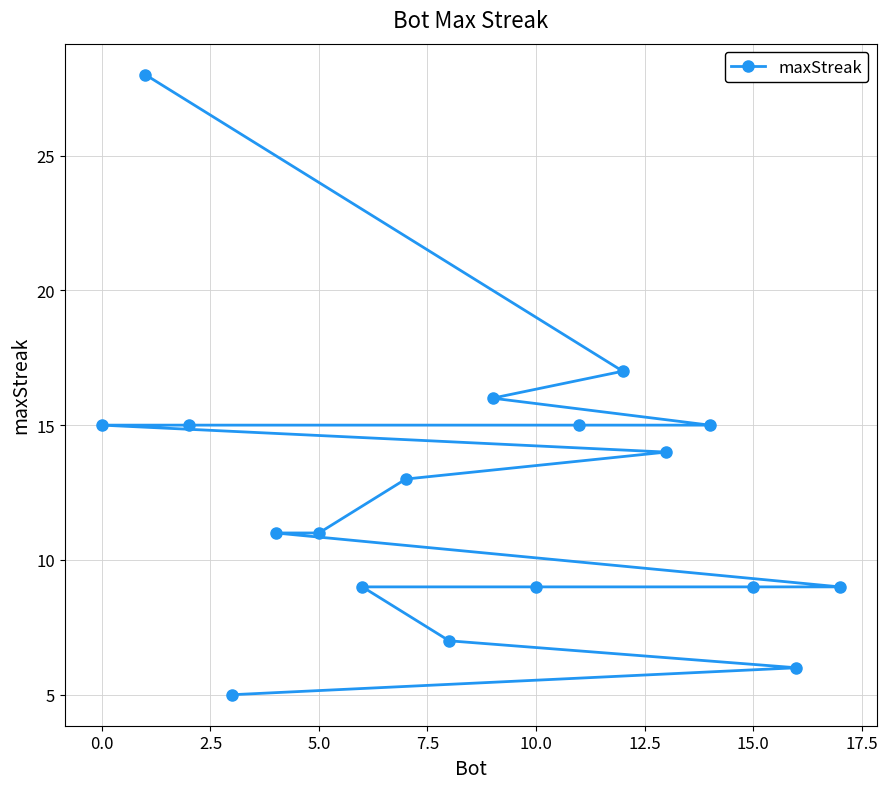

Is this an area chart (filled region under the line)?

No